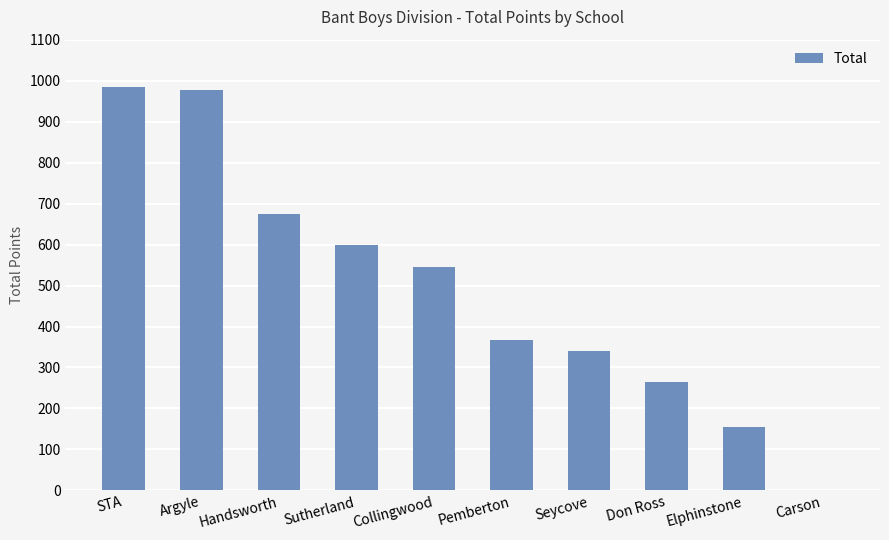

What is the greatest value displayed?

984